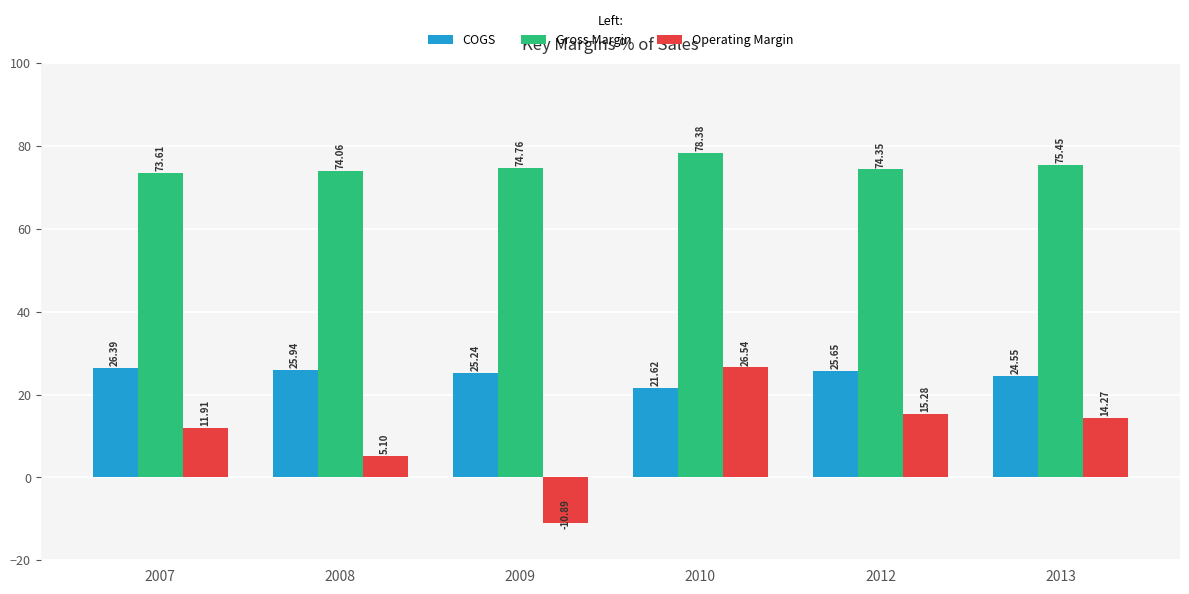

Which category has the lowest value in the Gross Margin series?

2007